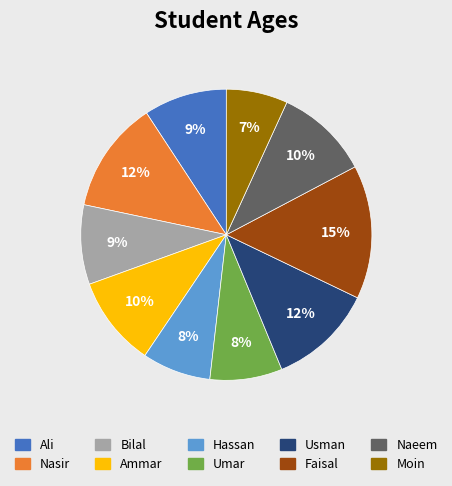

How many segments does this pie chart have?

10